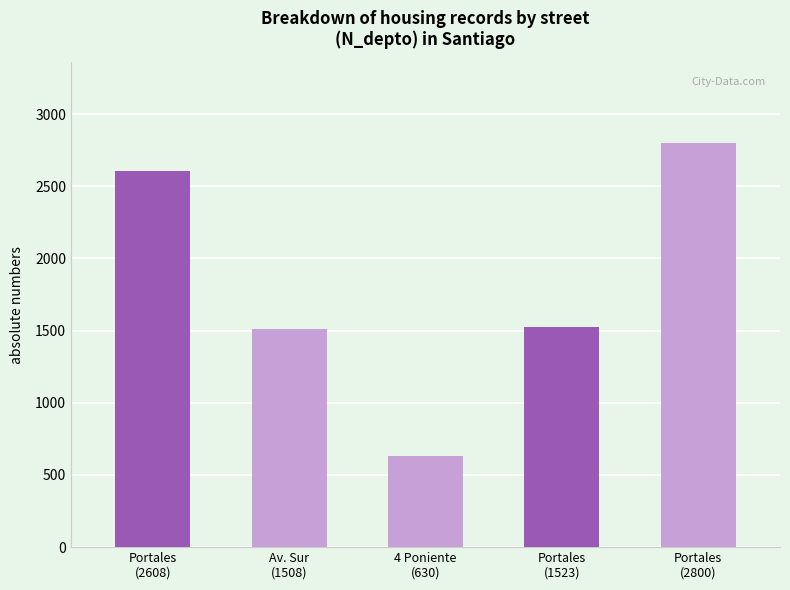

What is the value of the 4th bar from the left?

1523